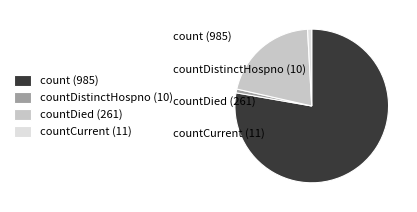

What is the largest slice in the pie chart?

count